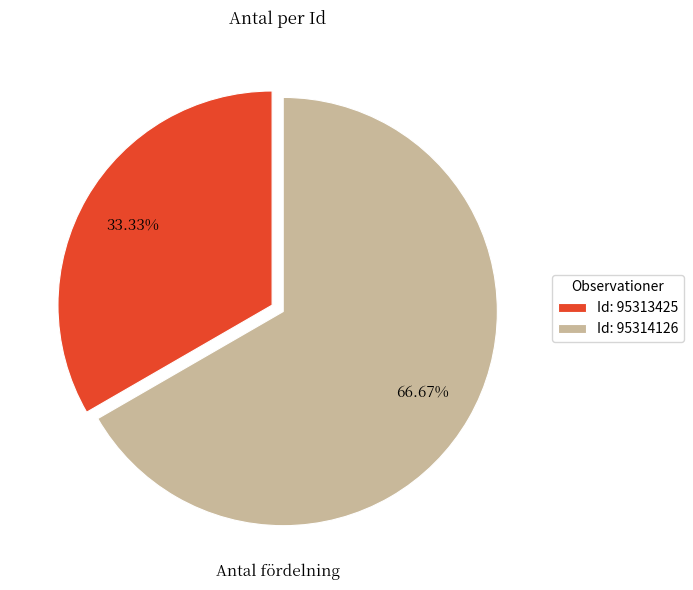

What is the ratio of the value at Id: 95314126 to the value at Id: 95313425?

2.0